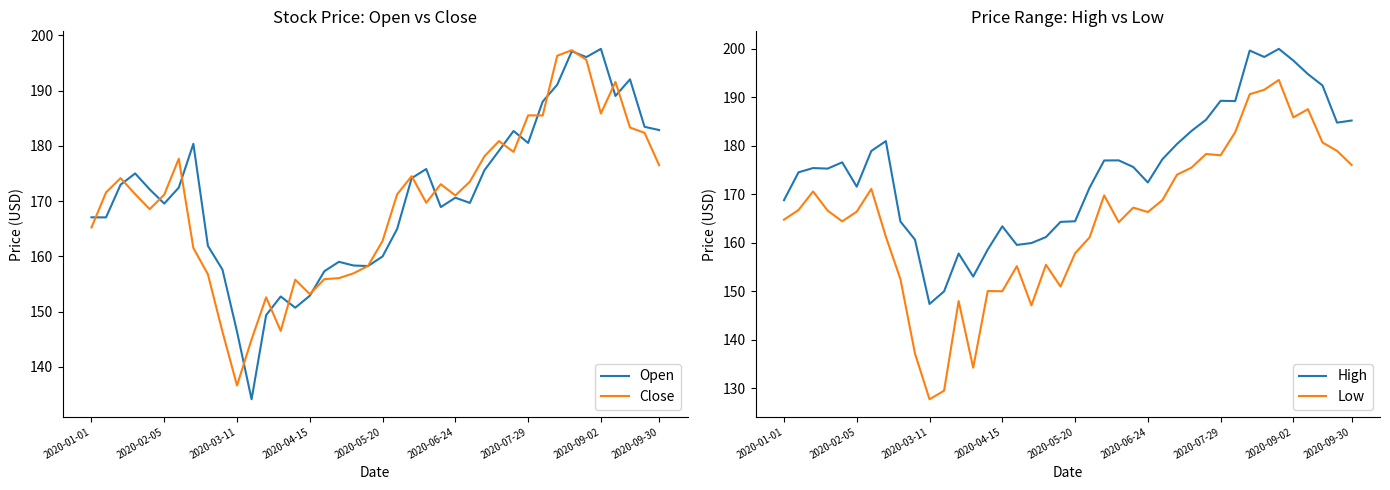

How many interior local valleys does the Close series have?

9